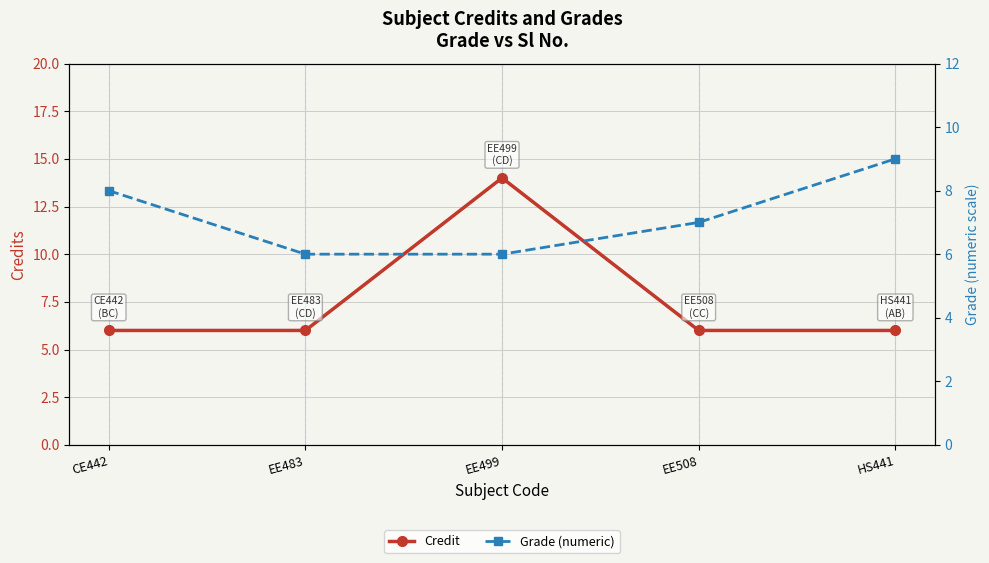

What is the highest value of the Credit series?

14